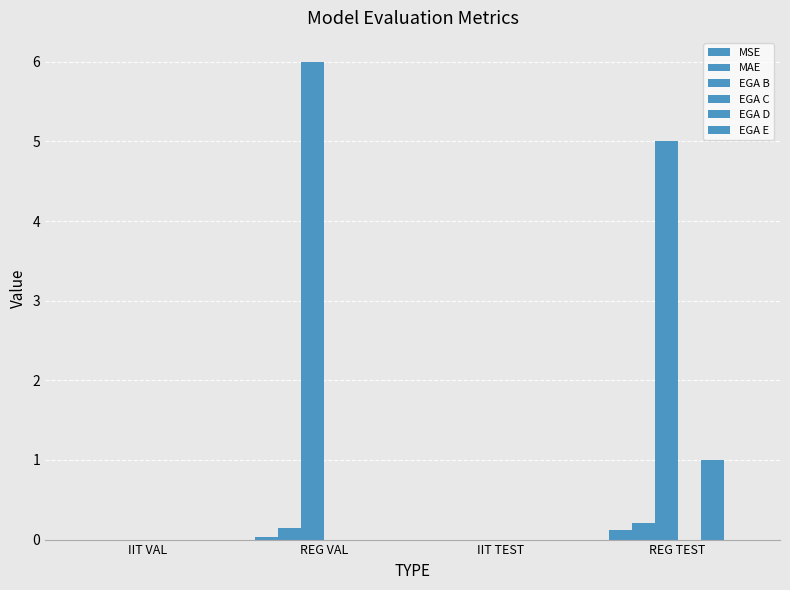

At how many categories does at least one series exceed 2?

2